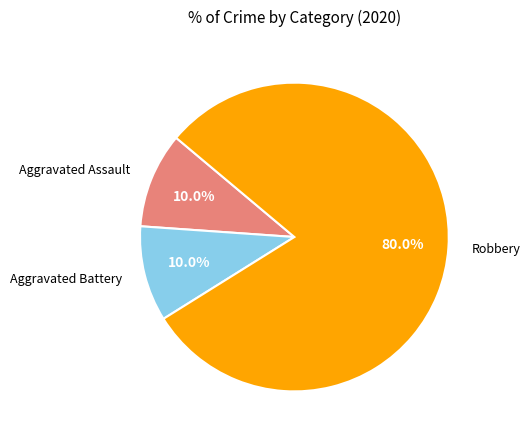

True or false: Aggravated Battery accounts for 10% of the total.

True